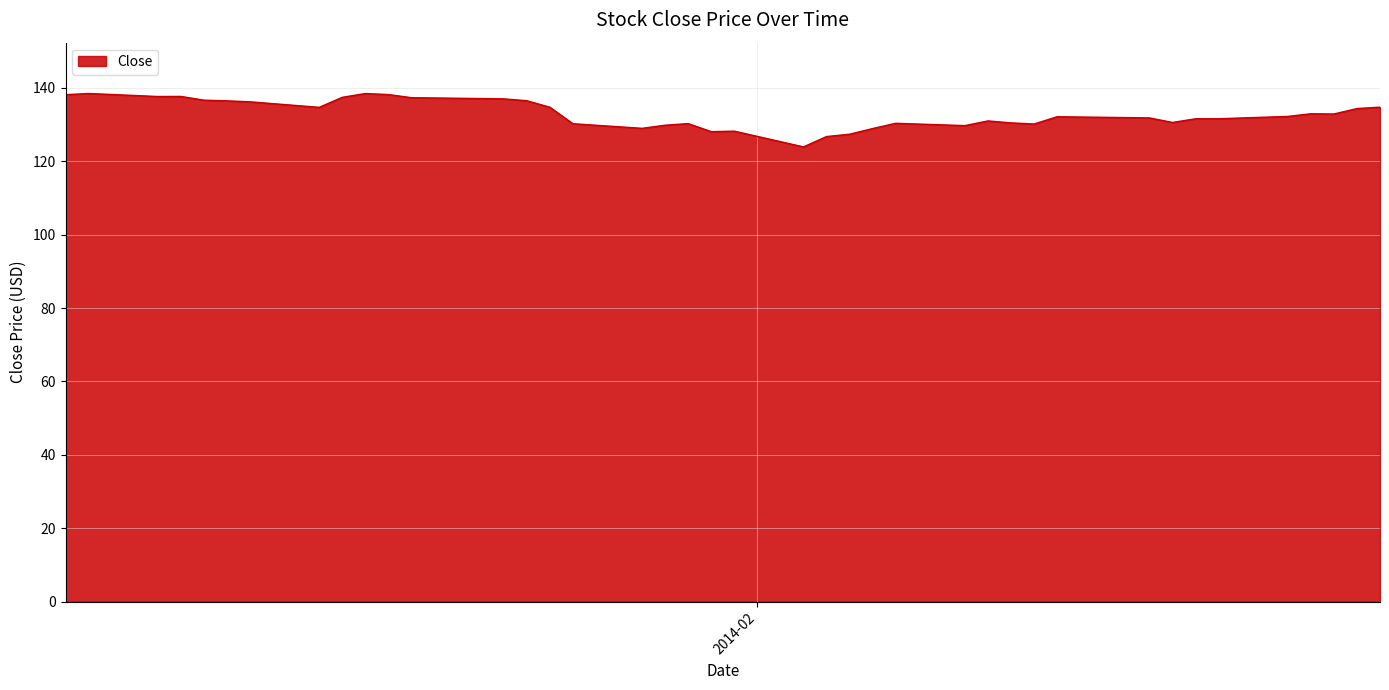

What is the minimum value shown in the chart?

123.9